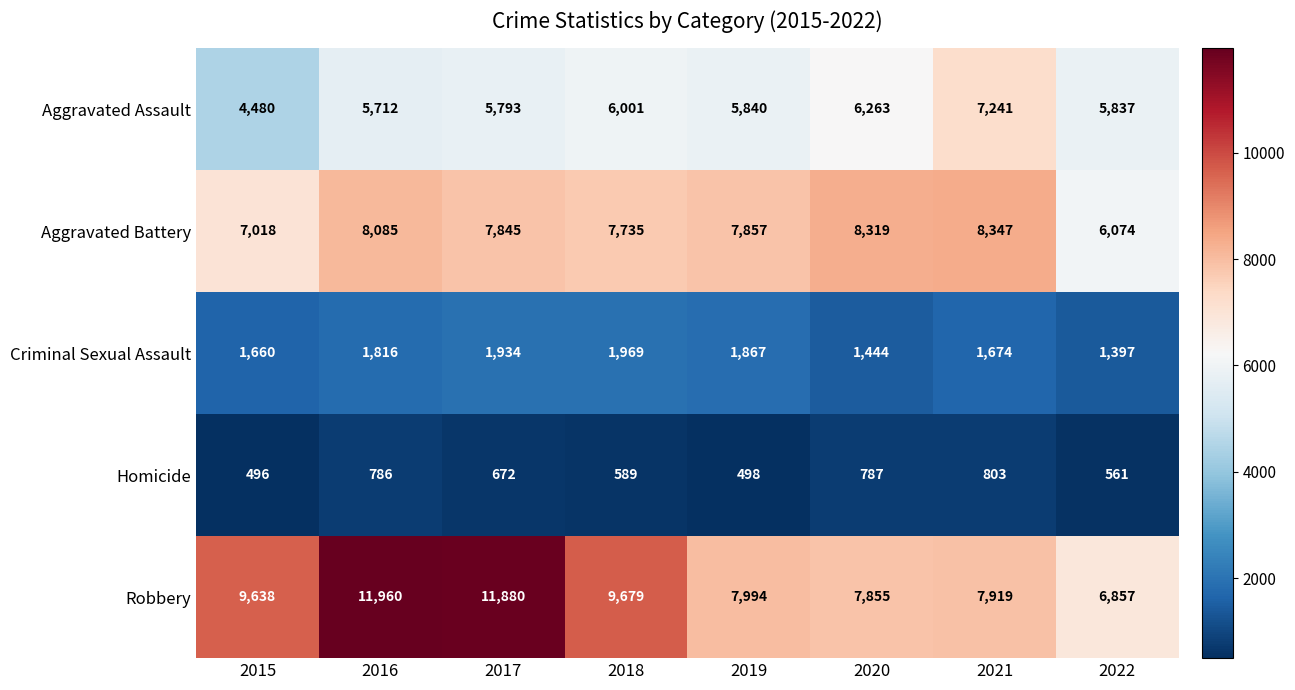

What is the sum of the Criminal Sexual Assault values at 2022 and 2018?

3366